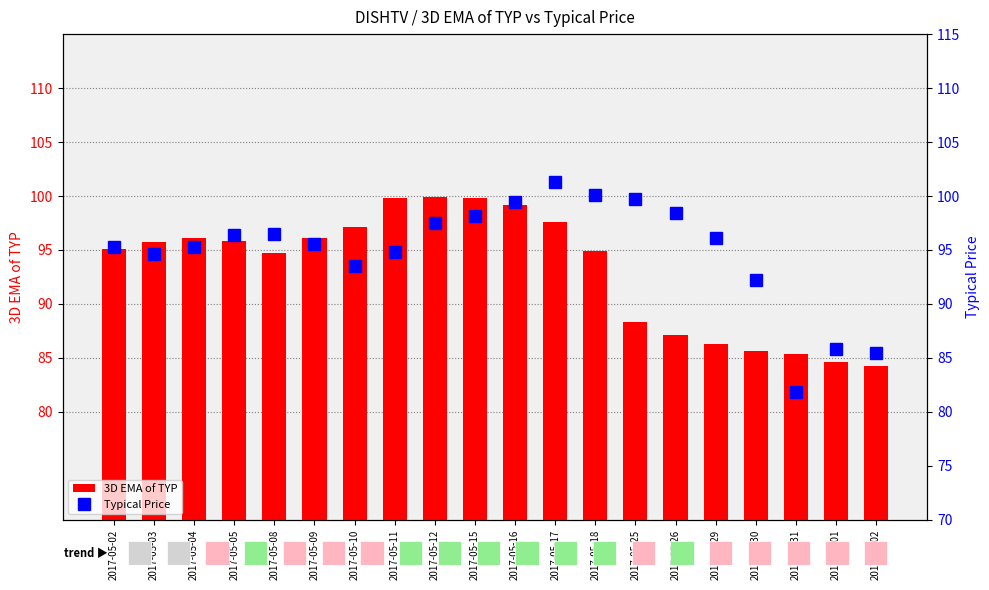

At which category does the chart reach its minimum across all series?

2017-05-31